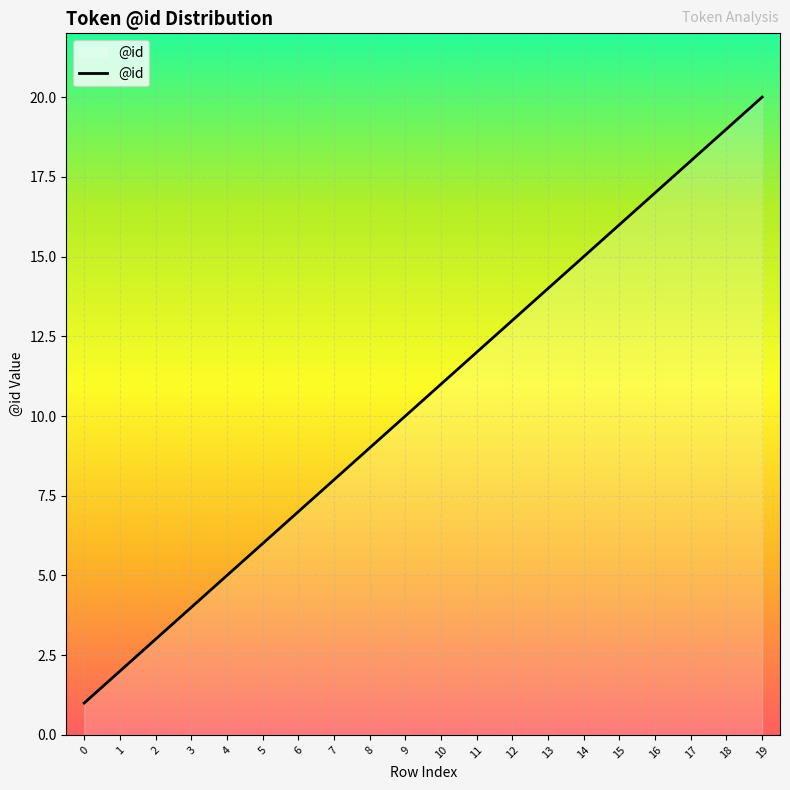

What is the ratio of the value at 19 to the value at 5?

3.3